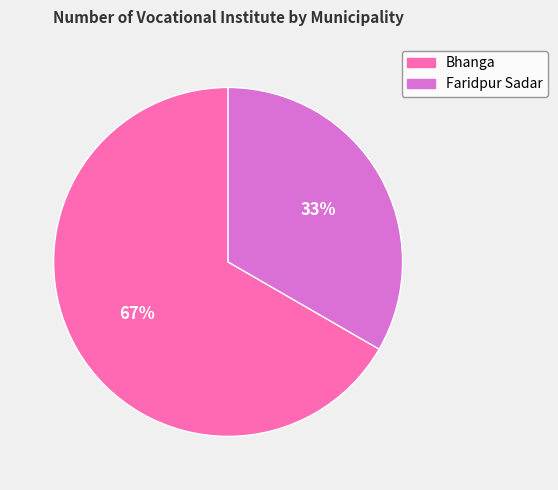

To the nearest percent, what portion does Faridpur Sadar represent?

33%